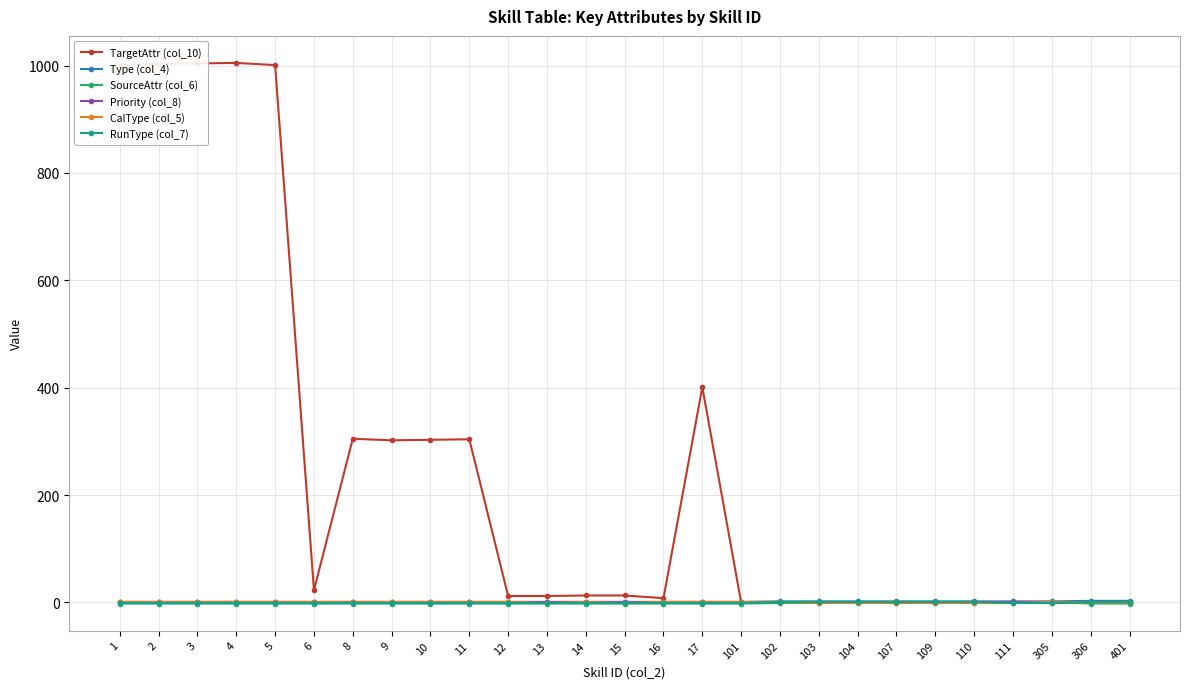

Which series has the widest spread of values?

TargetAttr (col_10)